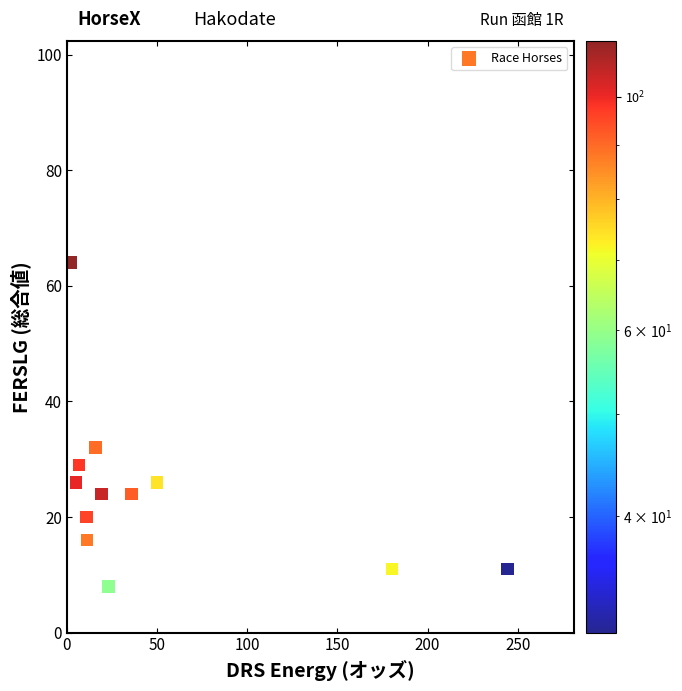

What Y value in the scatter plot is closest to 36?

32